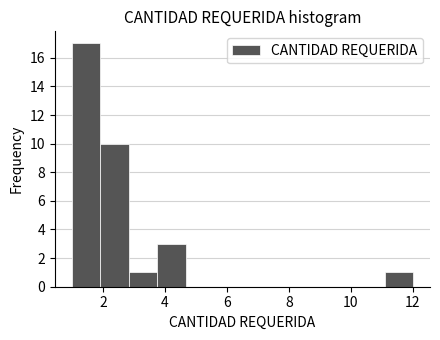

Which range on the x-axis has the tallest bar?

1.0 to 2.0